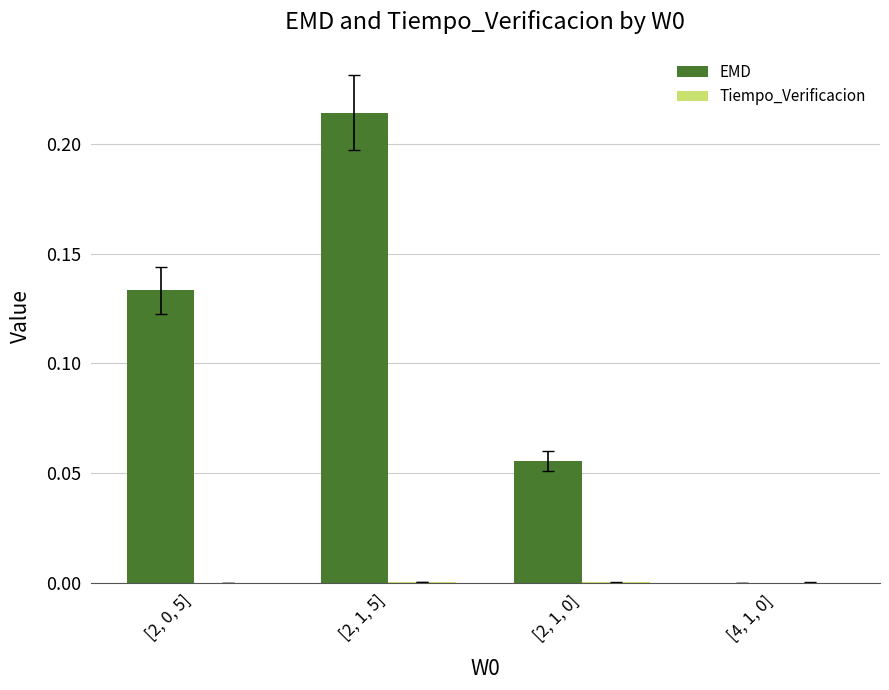

Which label corresponds to the largest value in the chart?

[2, 1, 5]